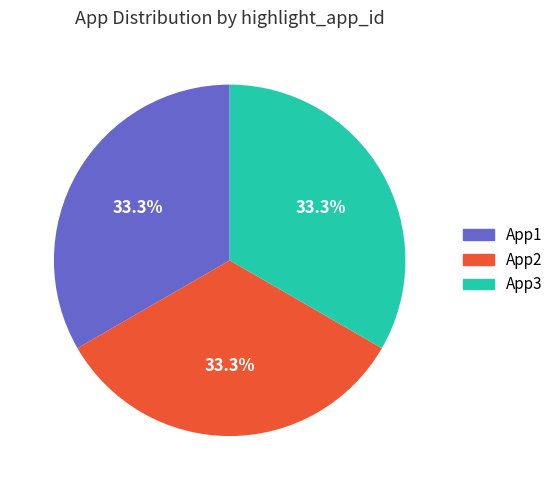

To the nearest percent, what percentage of the pie is App1?

33%